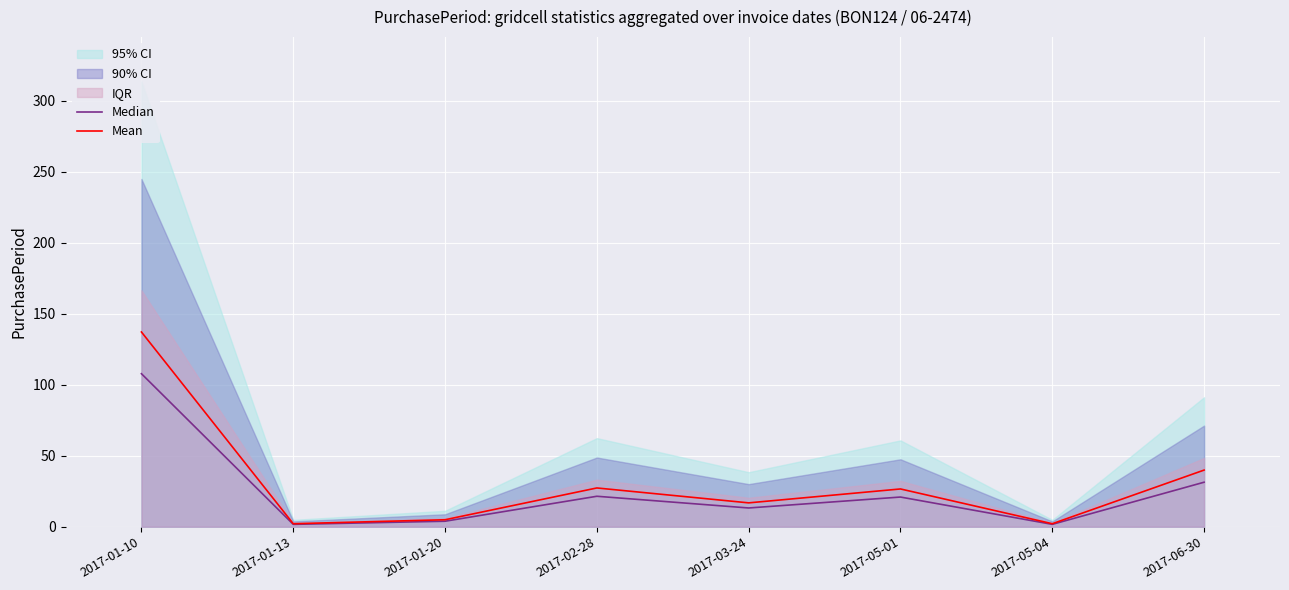

Is the value of Mean at 2017-01-10 greater than the value of Median at 2017-02-28?

Yes